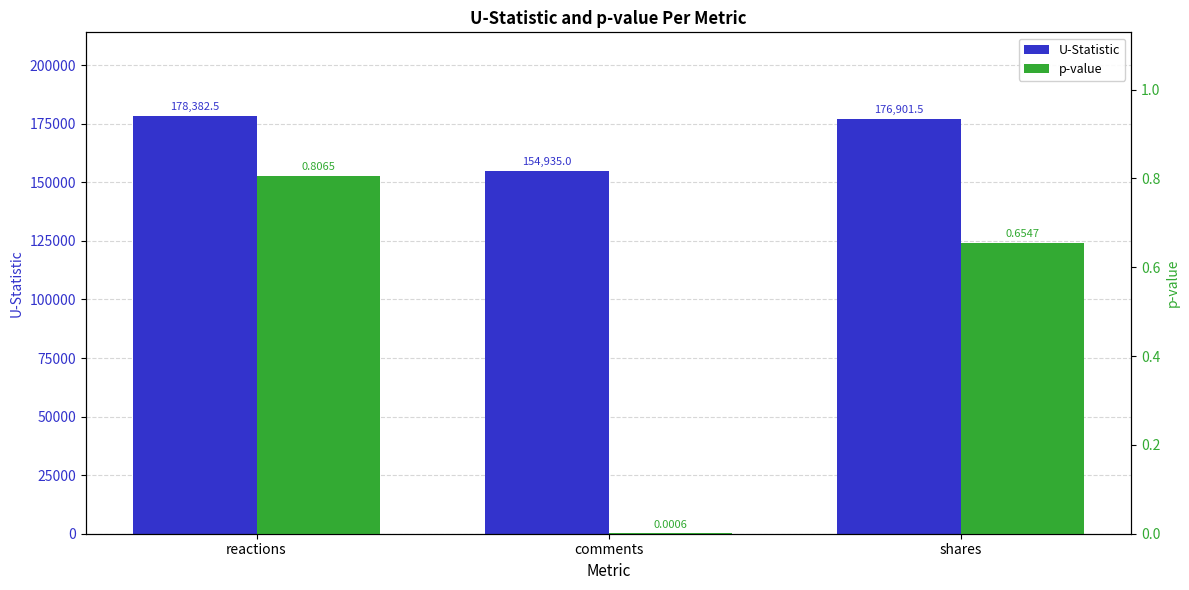

Count the number of categories in the chart.

3